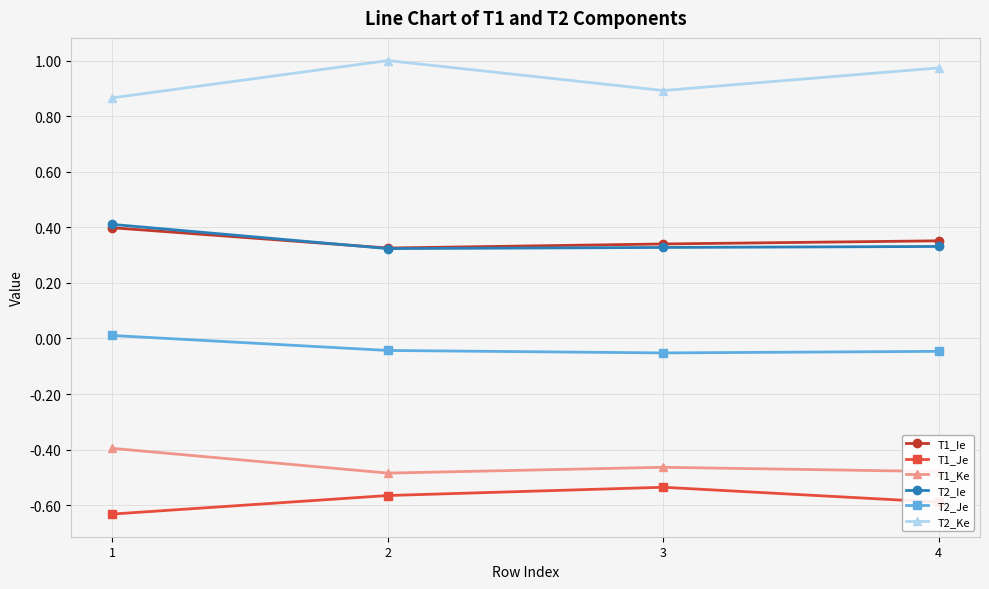

Where is T1_Je nearest to the value 0?

3